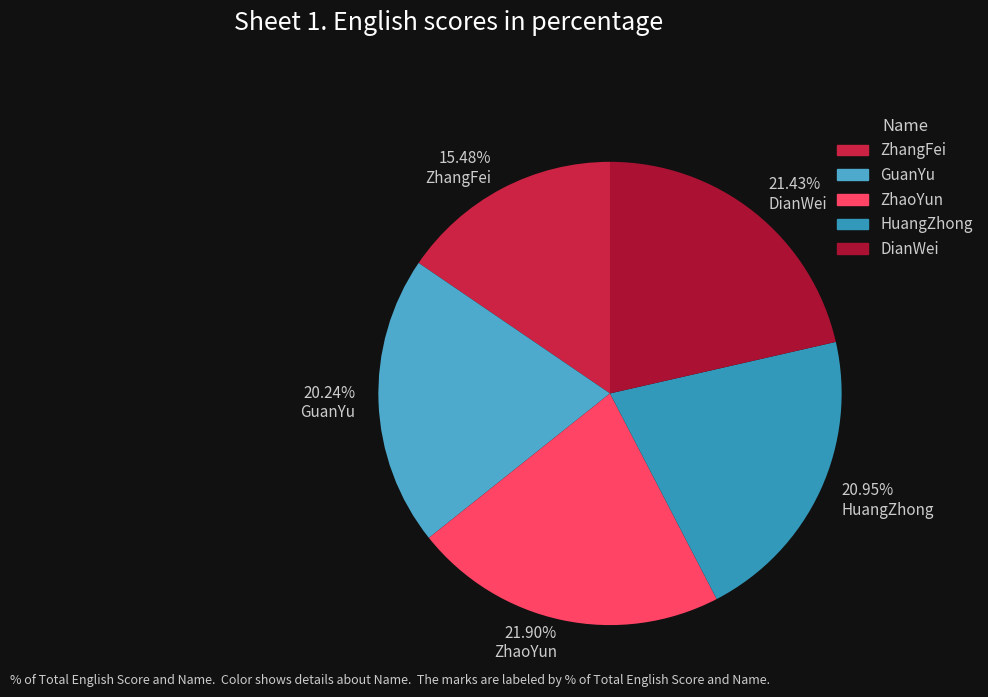

Which category has the smallest portion of the pie?

15.48% ZhangFei